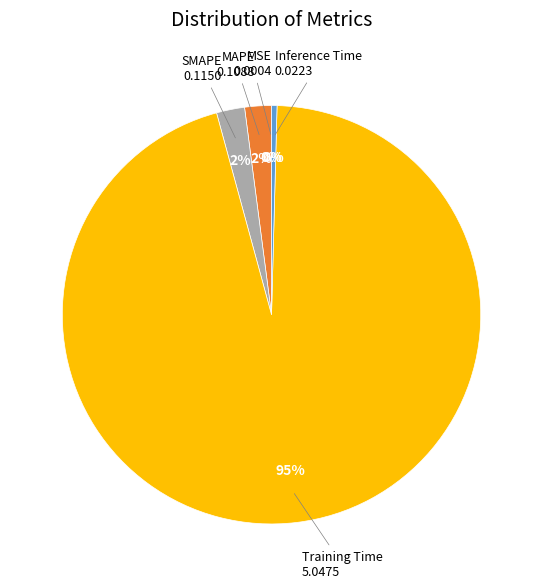

Combined, do Inference Time and SMAPE account for over 50%?

No